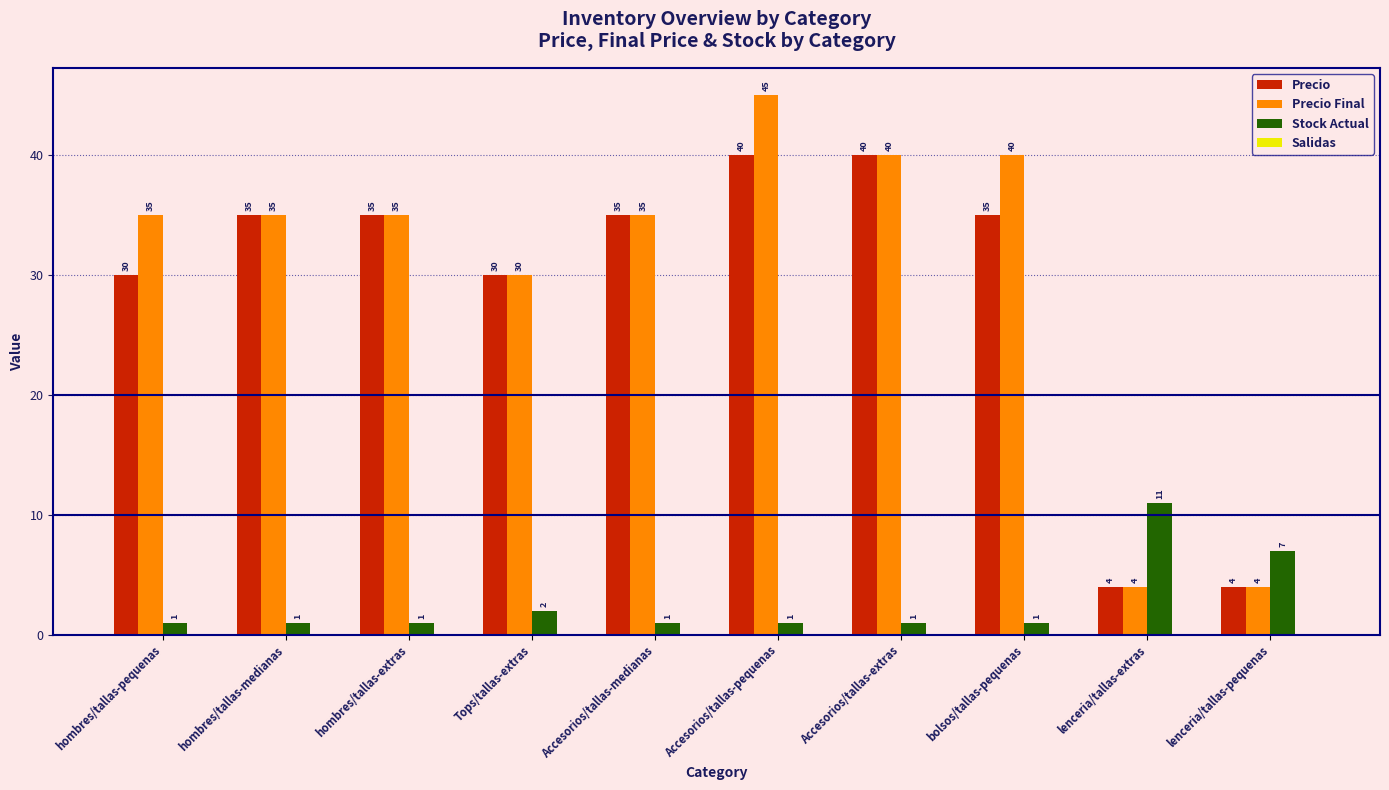

At Accesorios/tallas-pequenas, list the series in order from smallest to largest.

Stock Actual, Precio, Precio Final